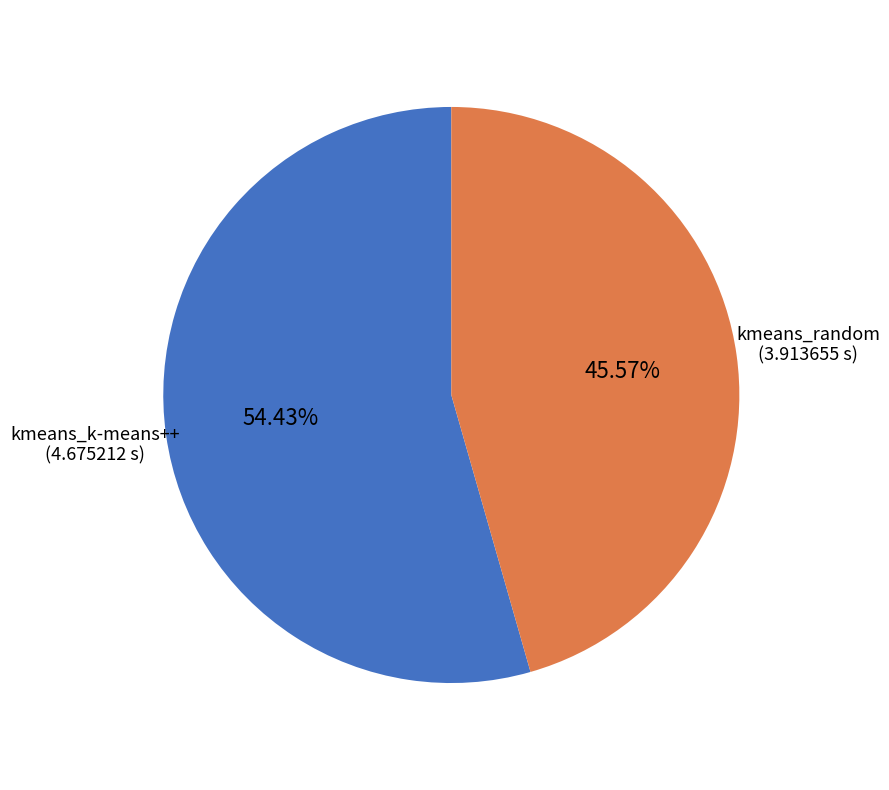

Rank the categories by value from highest to lowest.

kmeans_k-means++, kmeans_random